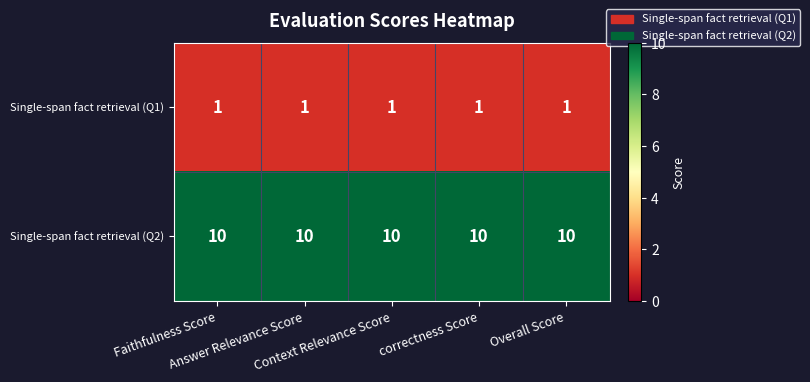

What is the average value of the Single-span fact retrieval (Q2) series?

10